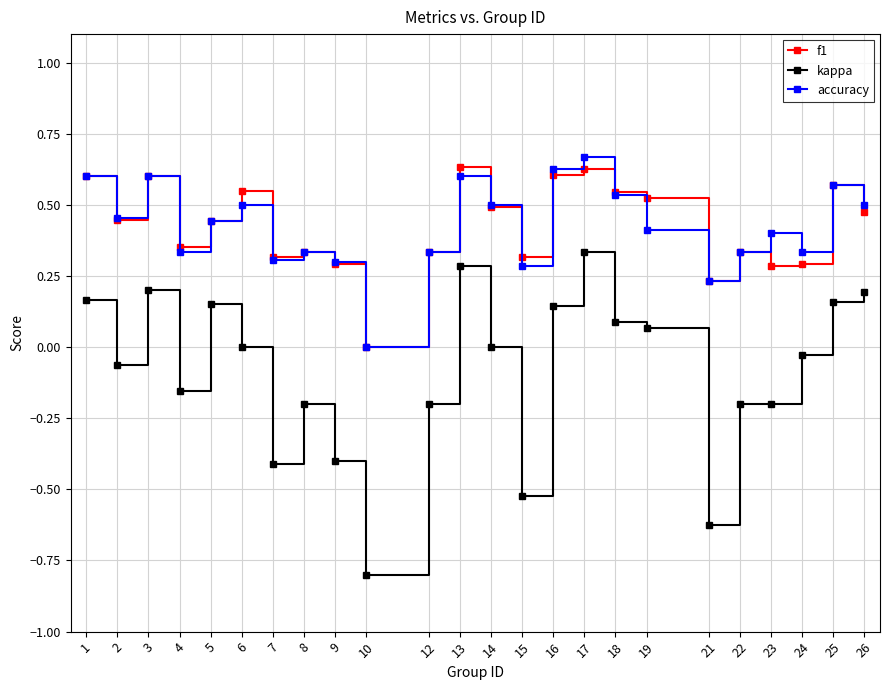

What is the smallest value displayed?

-0.8